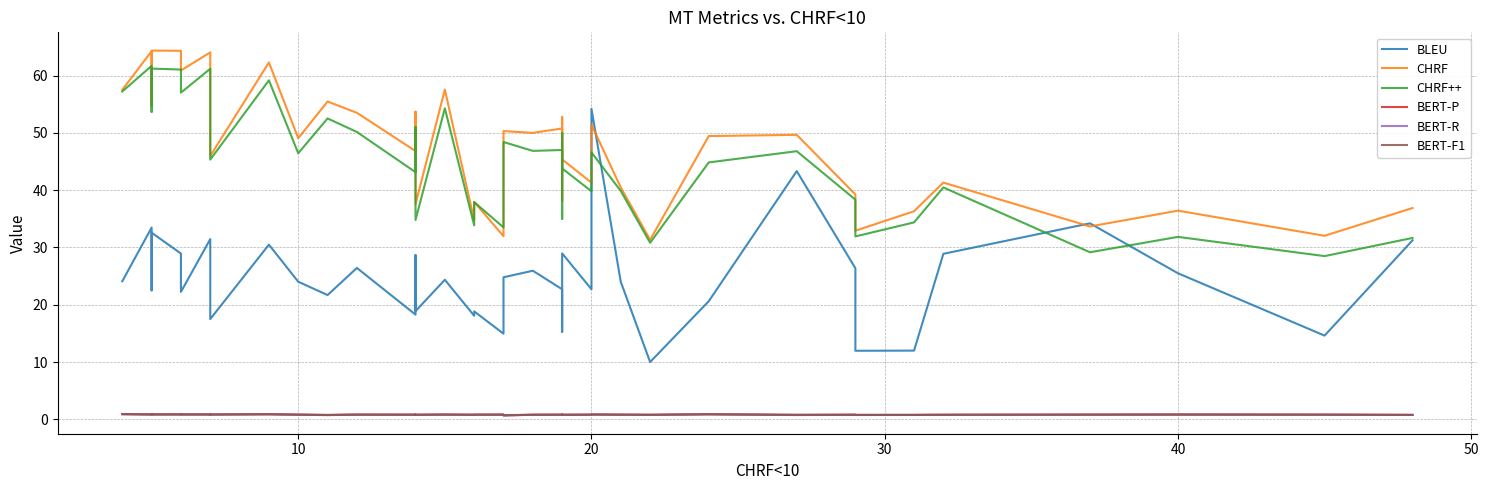

What are all the series names shown in the legend?

BLEU, CHRF, CHRF++, BERT-P, BERT-R, BERT-F1